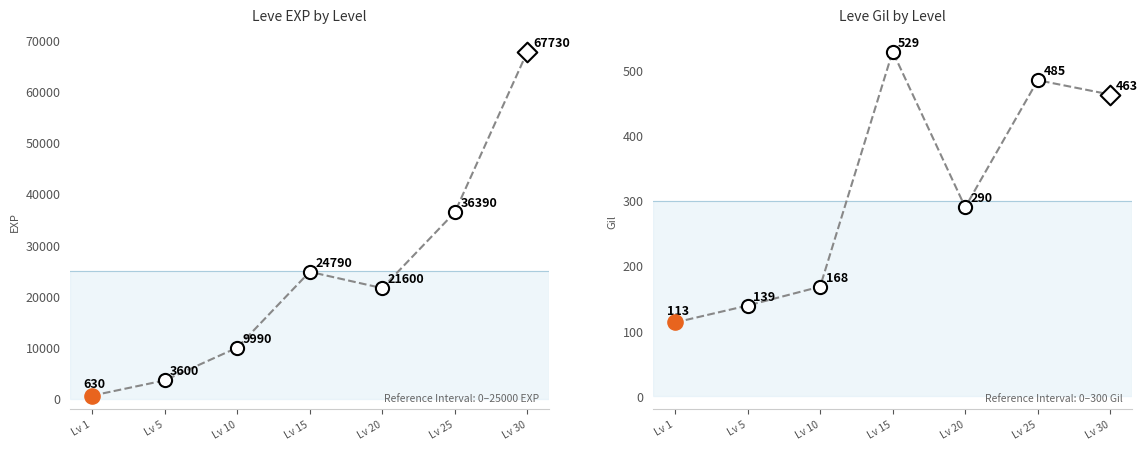

Which series has the largest total across all categories?

Leve EXP